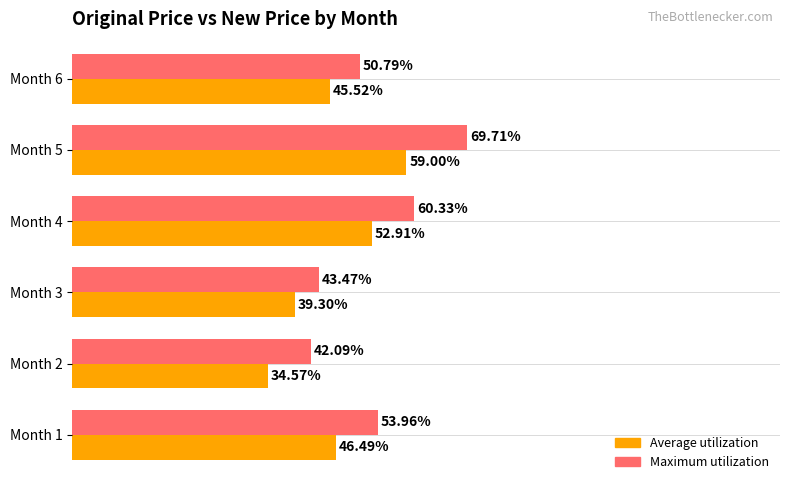

At which category is the sum across all series the highest?

Month 5